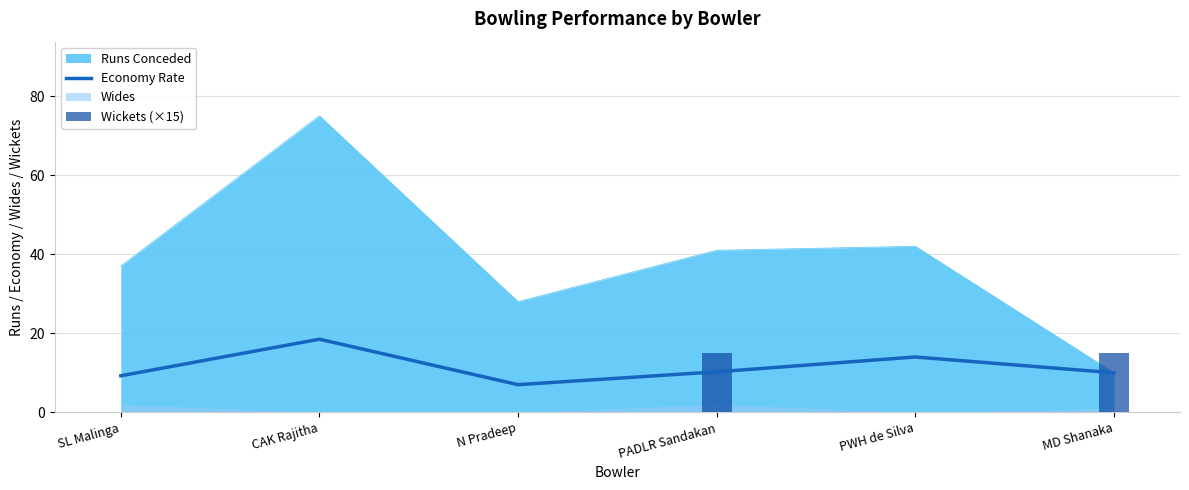

Reading left to right, what are all the values shown in this chart?

Economy Rate: 9.2	18.5	7.0	10.2	14.0	10.0
Wickets (×15): 0.0	0.0	0.0	15.0	0.0	15.0